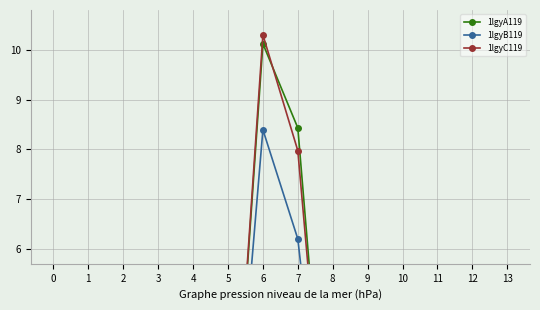

What are all the series names shown in the legend?

1lgyA119, 1lgyB119, 1lgyC119